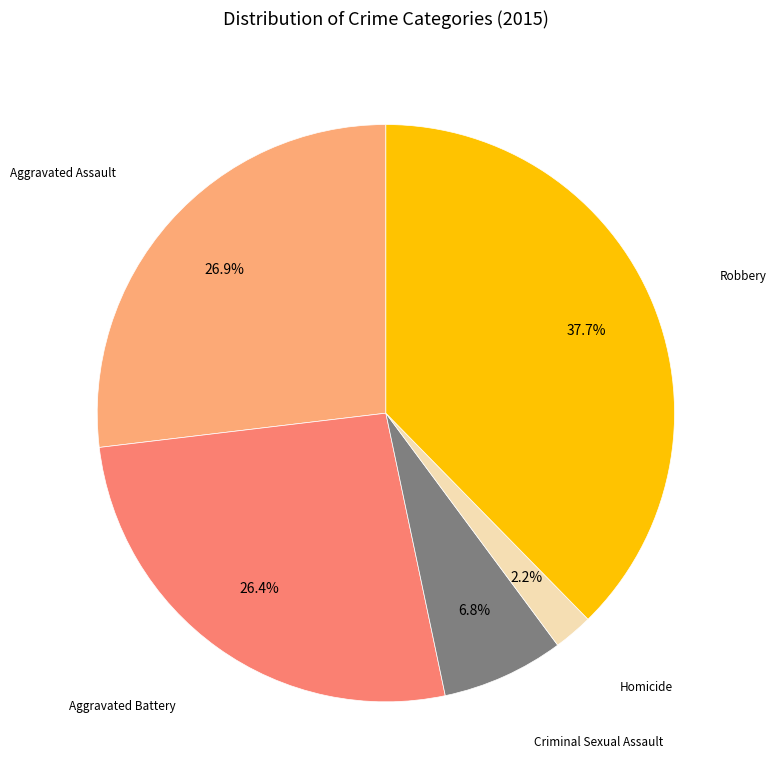

Is there a majority slice in this chart?

No